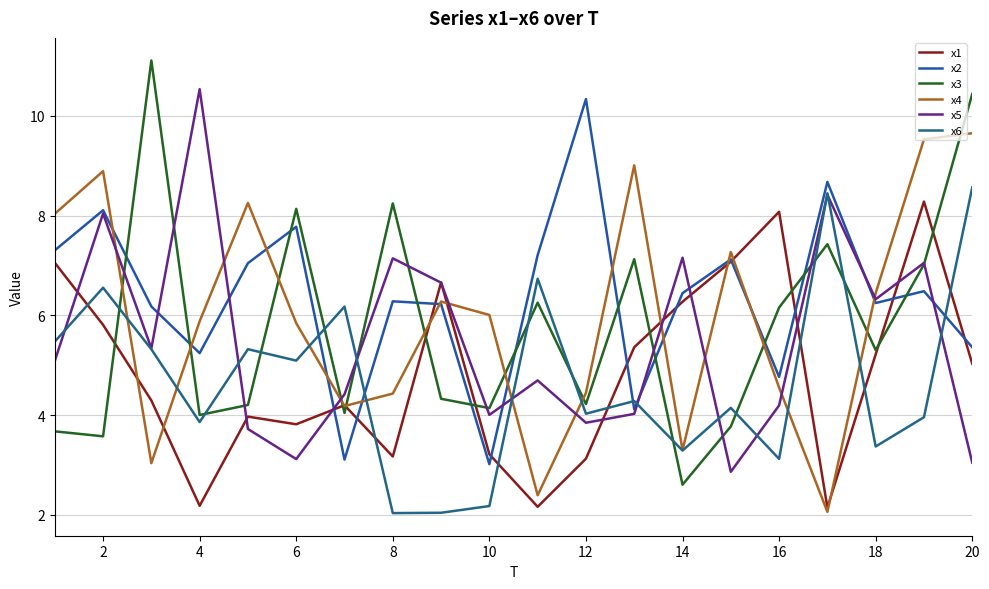

How many lines are shown in the chart?

6